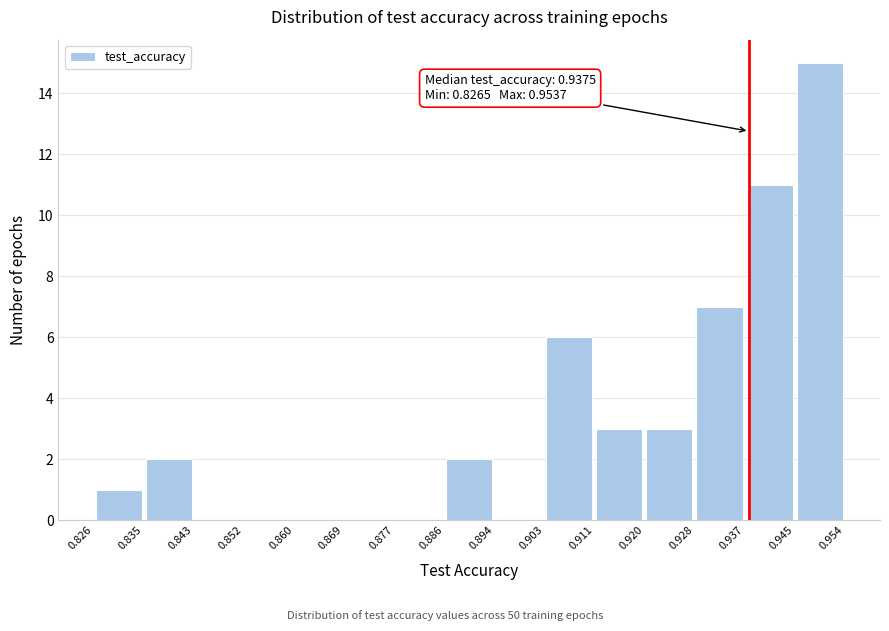

Which range on the x-axis has the tallest bar?

0.945 to 0.954